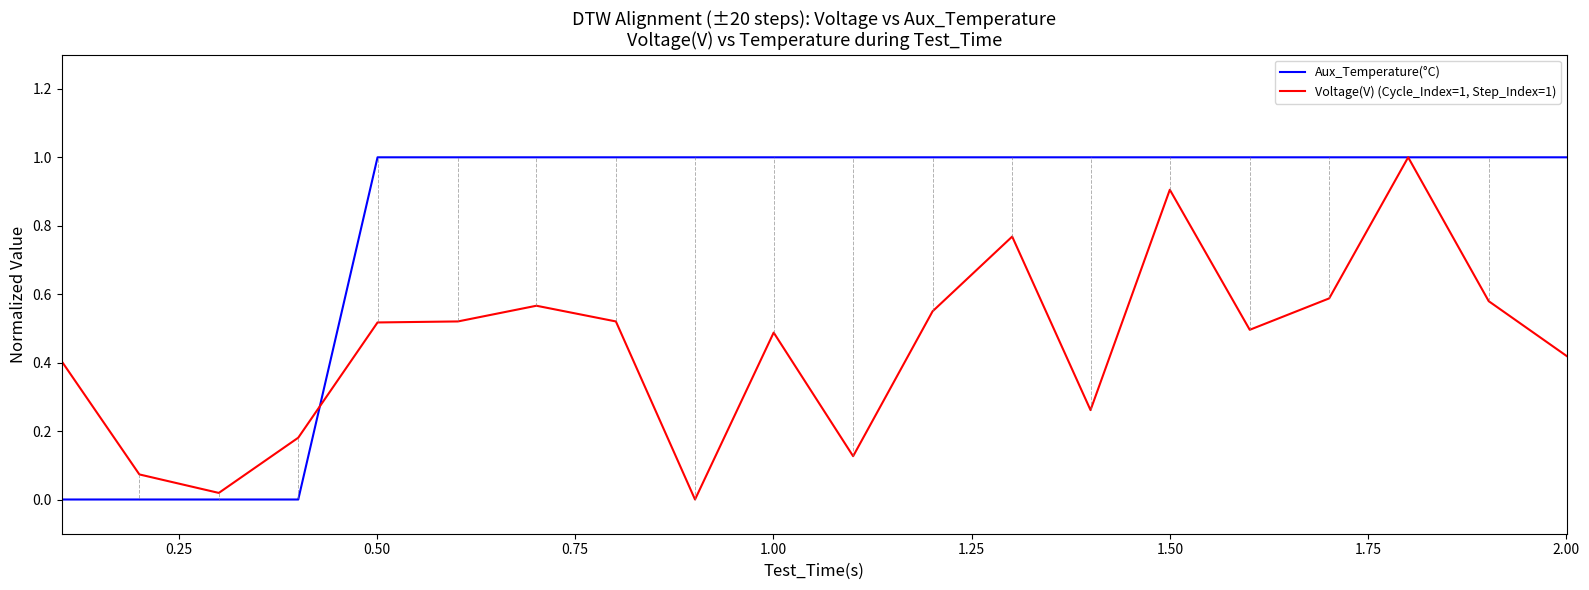

At how many categories does at least one series exceed 0?

20